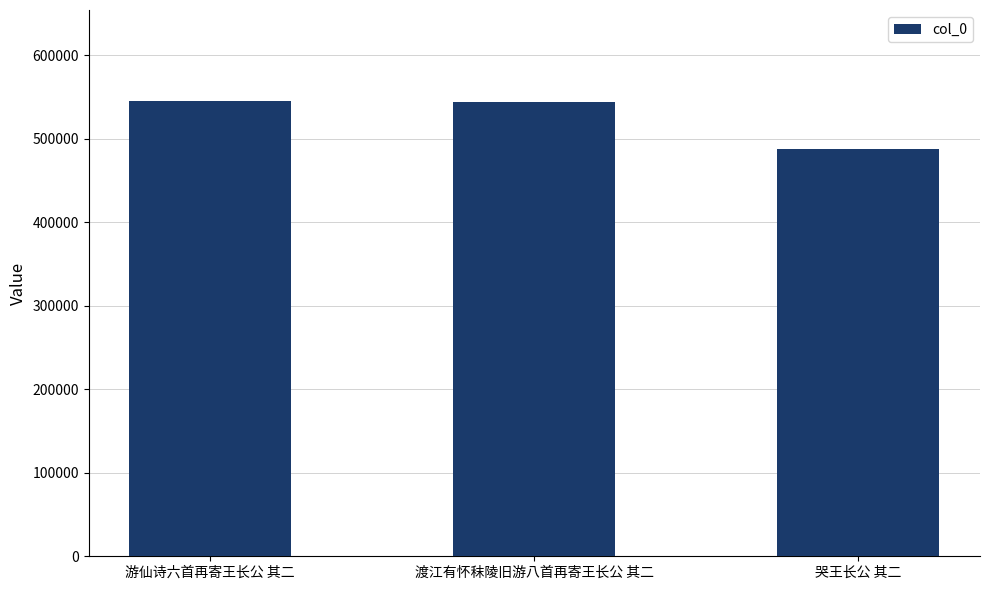

What is the change in value from 渡江有怀秣陵旧游八首再寄王长公 其二 to 哭王长公 其二?

-55725